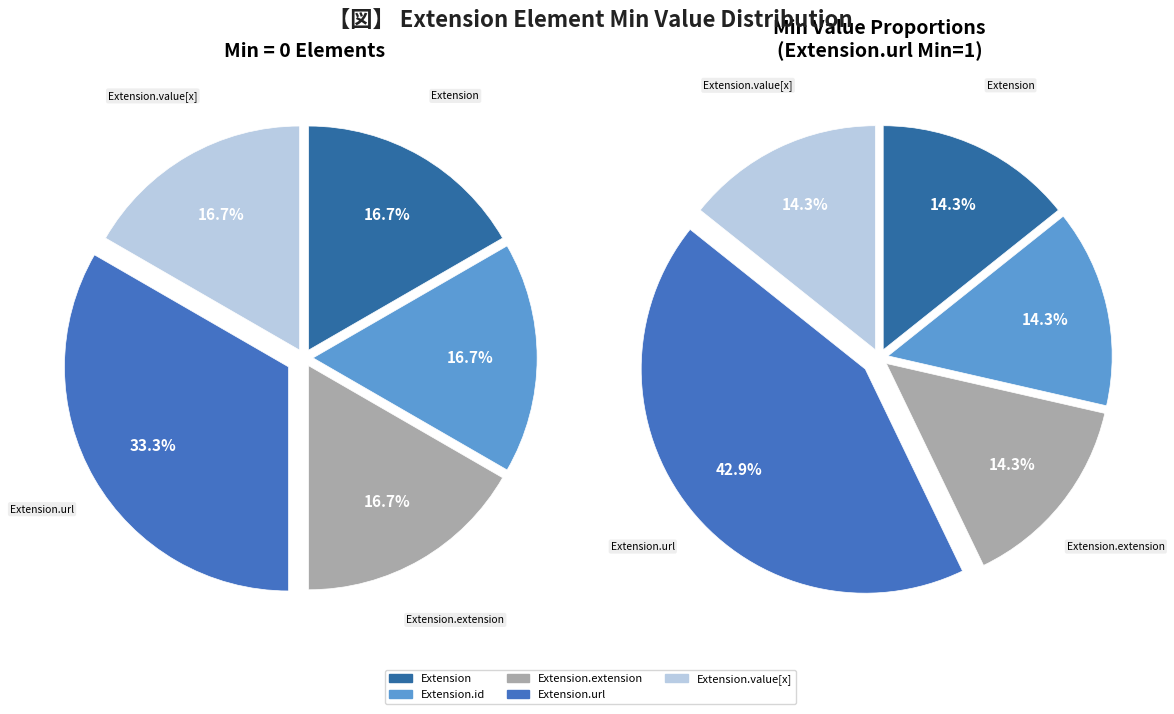

What is the smallest slice in the pie chart?

Extension